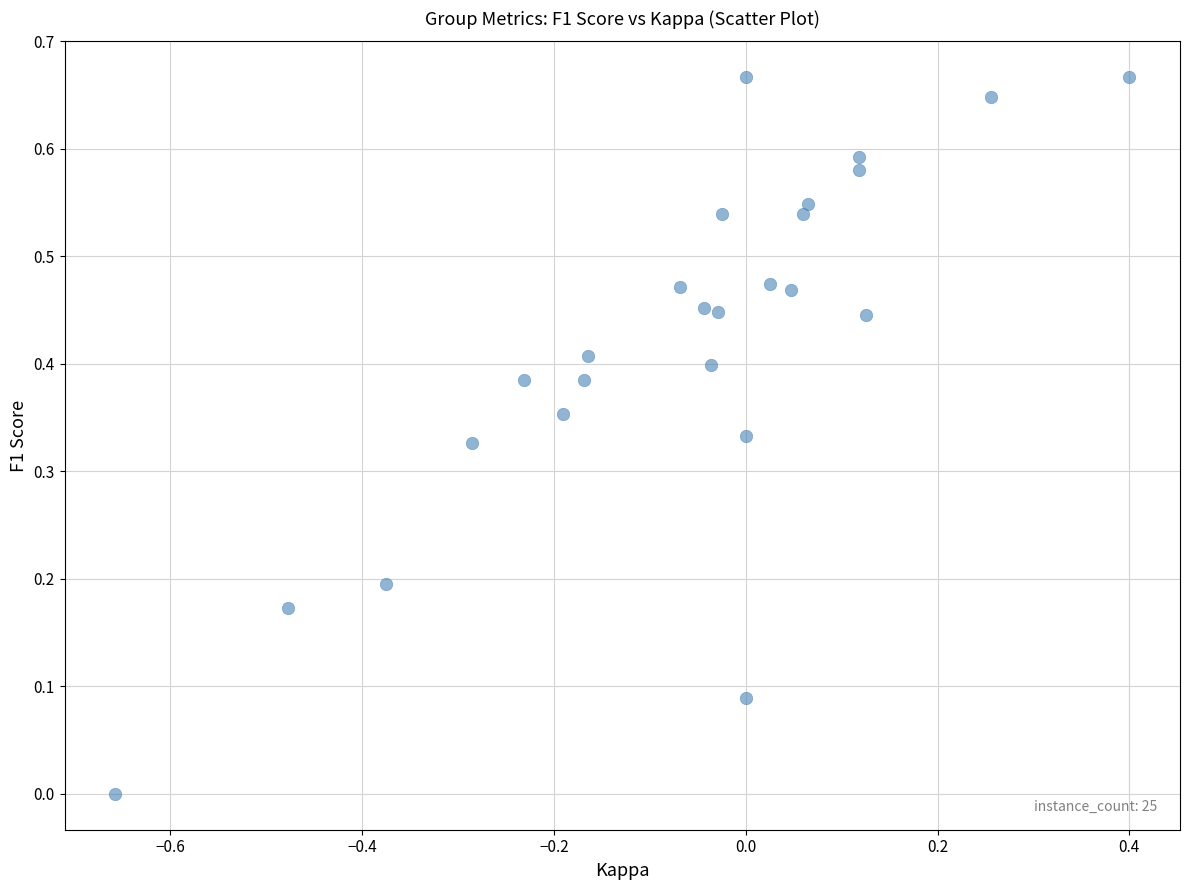

What is the range of X values (max minus min)?

1.1